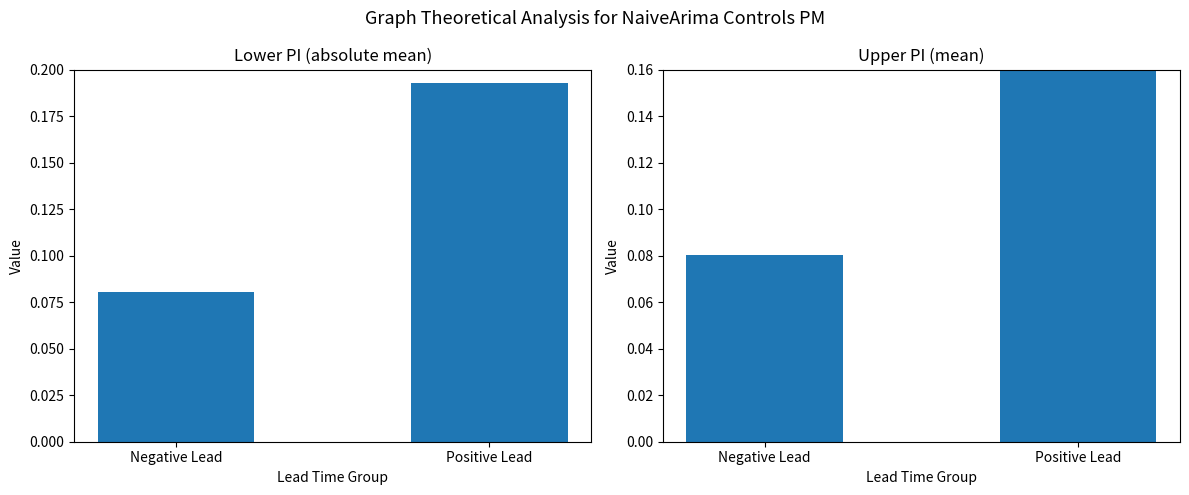

Is it true that upper_pi (mean) equals 0.3 at Positive Lead?

False